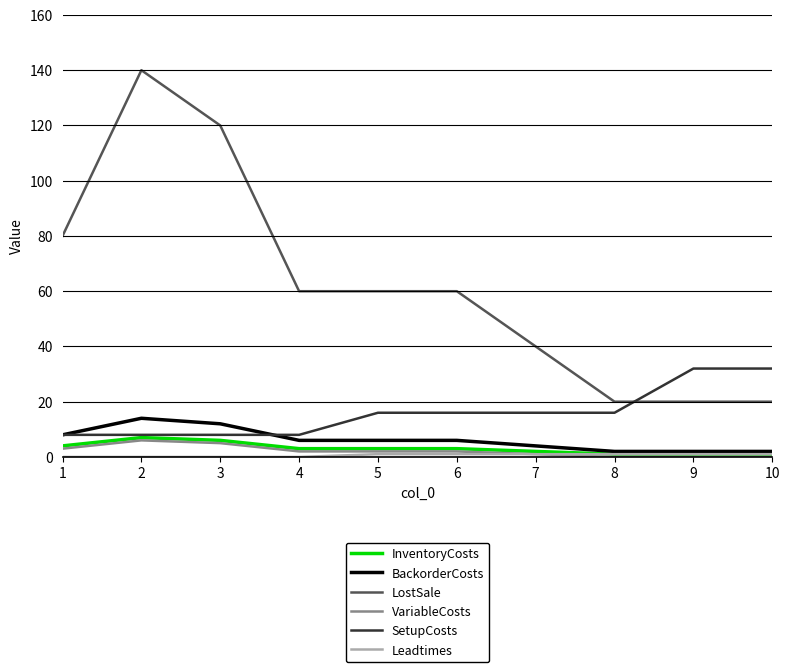

True or false: InventoryCosts has a value of 3 at 5.

True